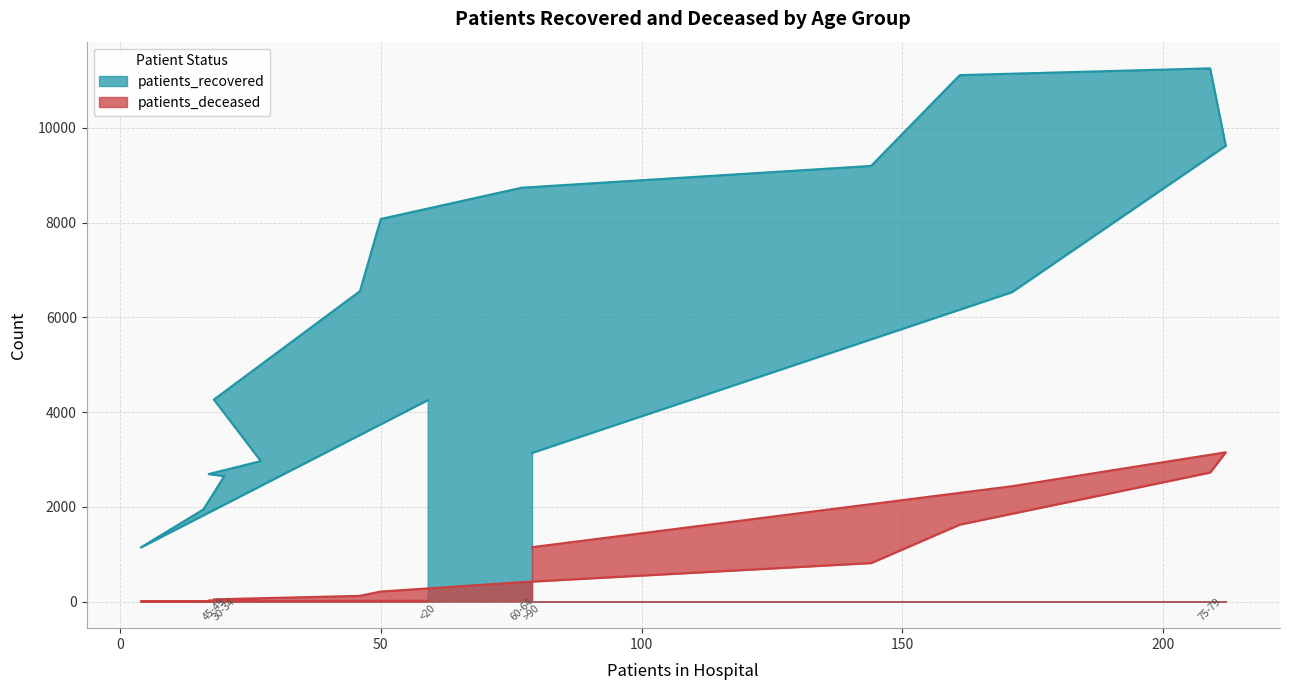

Which series has the largest total across all categories?

patients_recovered